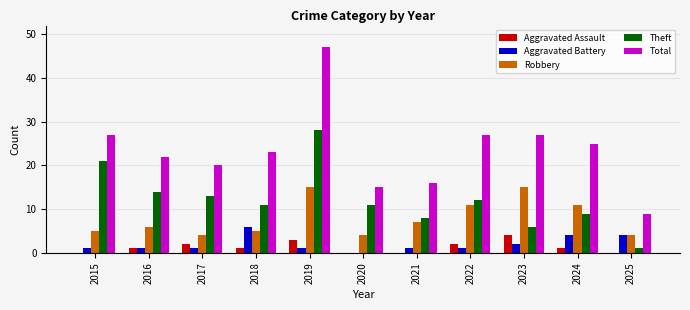

Reading left to right, what are all the values shown in this chart?

Aggravated Assault: 2015=0	2016=1	2017=2	2018=1	2019=3	2020=0	2021=0	2022=2	2023=4	2024=1	2025=0
Aggravated Battery: 2015=1	2016=1	2017=1	2018=6	2019=1	2020=0	2021=1	2022=1	2023=2	2024=4	2025=4
Robbery: 2015=5	2016=6	2017=4	2018=5	2019=15	2020=4	2021=7	2022=11	2023=15	2024=11	2025=4
Theft: 2015=21	2016=14	2017=13	2018=11	2019=28	2020=11	2021=8	2022=12	2023=6	2024=9	2025=1
Total: 2015=27	2016=22	2017=20	2018=23	2019=47	2020=15	2021=16	2022=27	2023=27	2024=25	2025=9